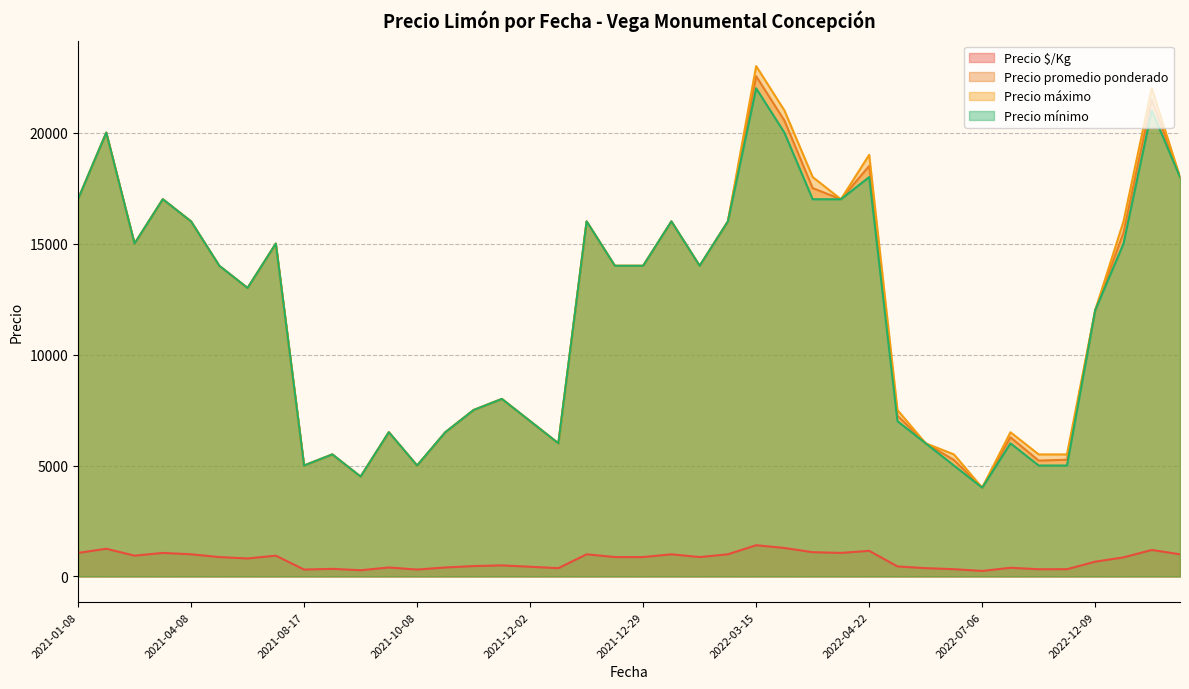

Which series has the widest spread of values?

Precio máximo